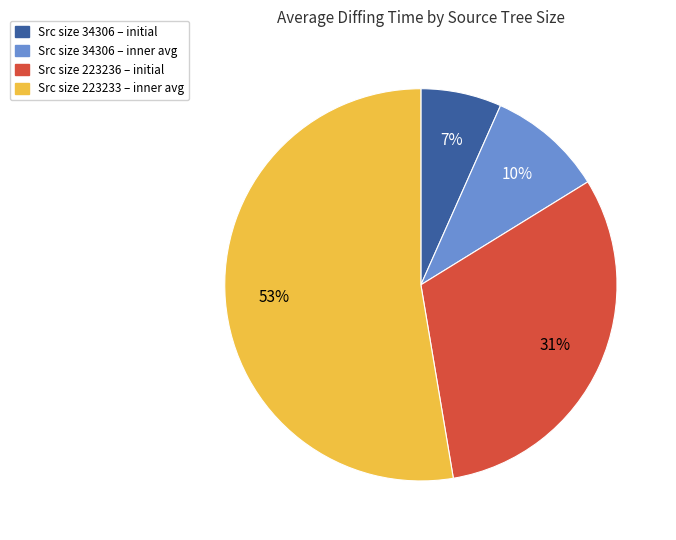

To the nearest percent, what is the average slice percentage?

25%